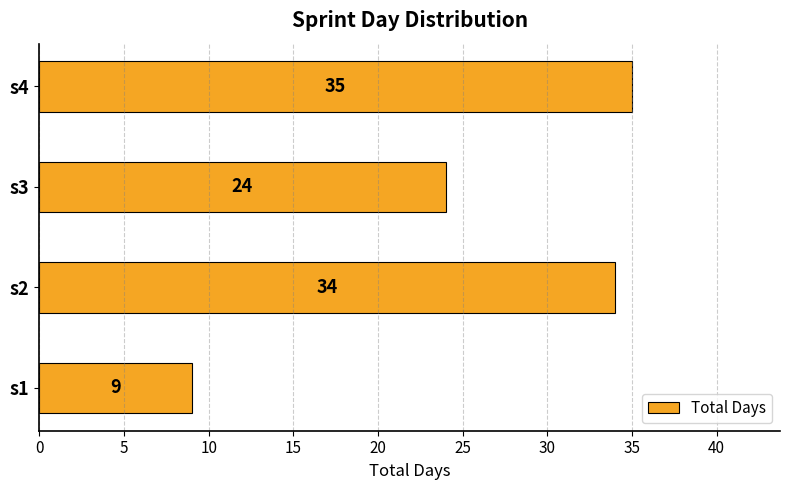

Rank the categories by value from lowest to highest.

s1, s3, s2, s4